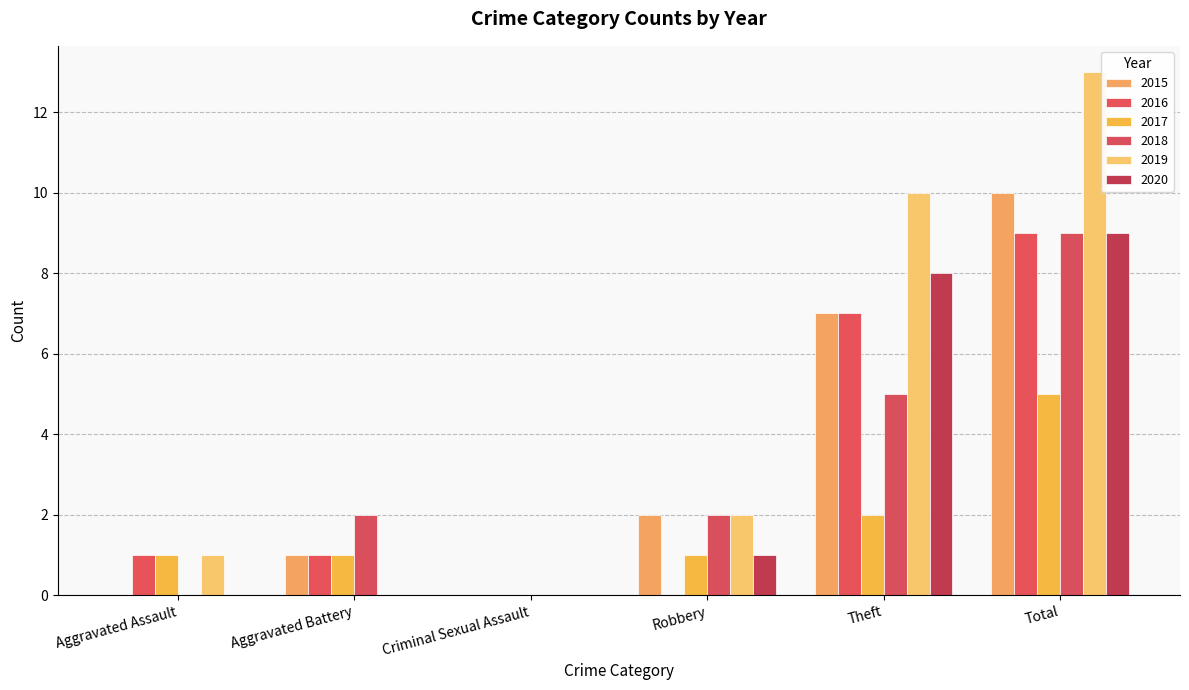

Which series changed the most between Criminal Sexual Assault and Total?

2019